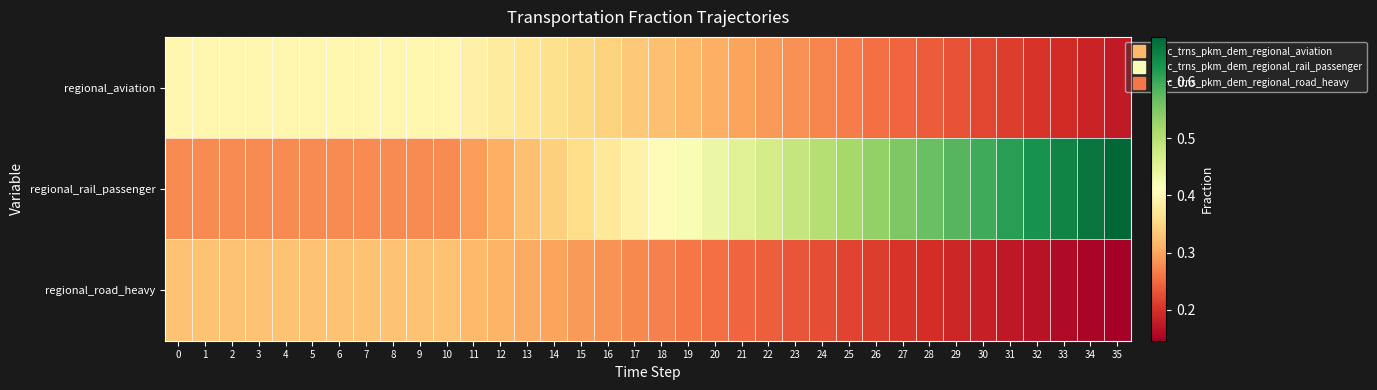

Which series has the largest total across all categories?

regional_rail_passenger